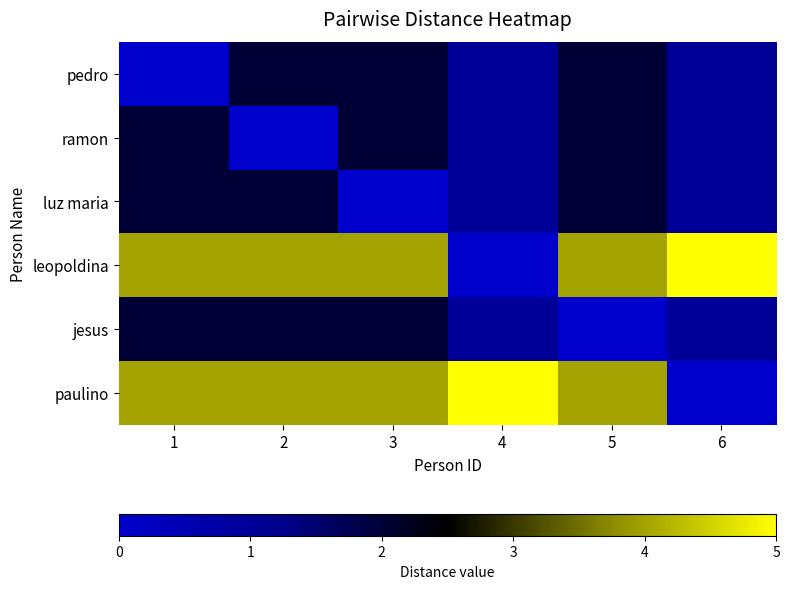

Reading right to left, what are all the values shown in this chart?

pedro: 6=1	5=2	4=1	3=2	2=2	1=0
ramon: 6=1	5=2	4=1	3=2	2=0	1=2
luz maria: 6=1	5=2	4=1	3=0	2=2	1=2
leopoldina: 6=5	5=4	4=0	3=4	2=4	1=4
jesus: 6=1	5=0	4=1	3=2	2=2	1=2
paulino: 6=0	5=4	4=5	3=4	2=4	1=4